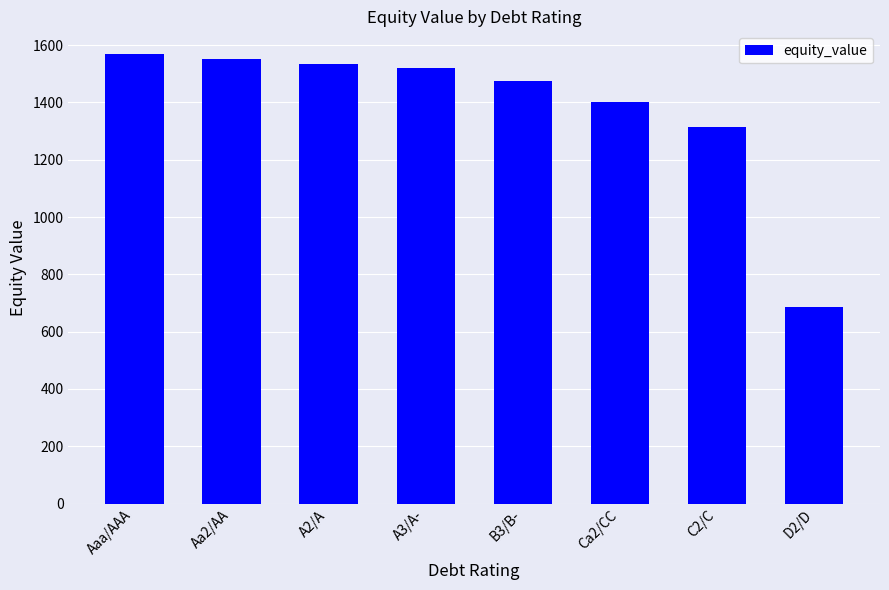

Approximately how many times larger is the value at B3/B- compared to A2/A?

1.0